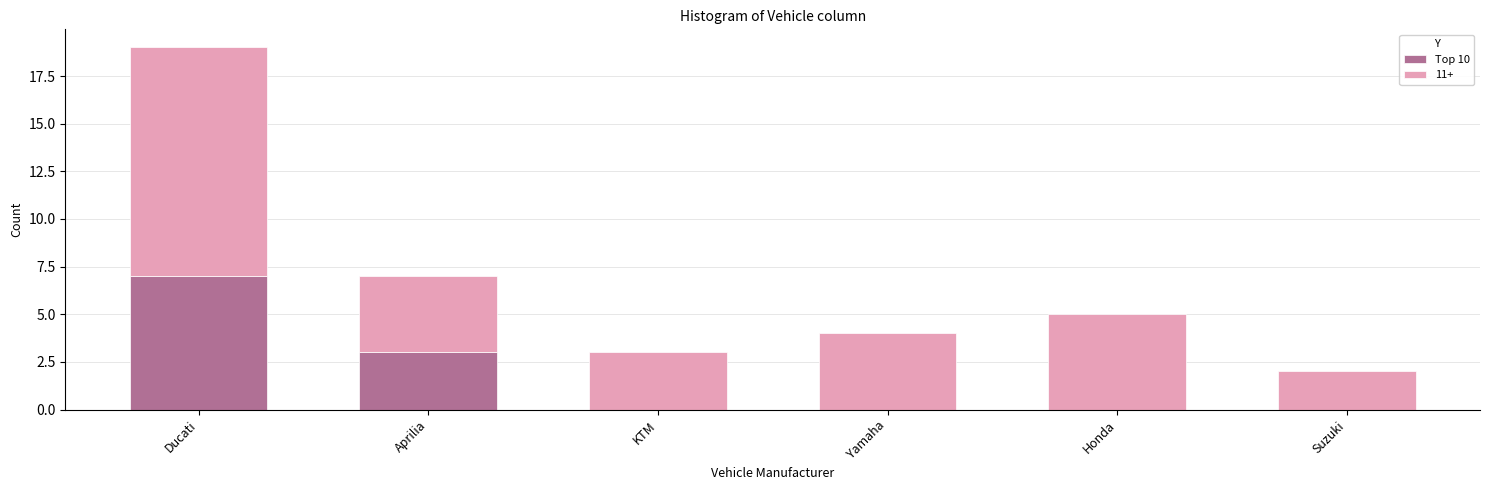

What is the total value across all series at Ducati?

19